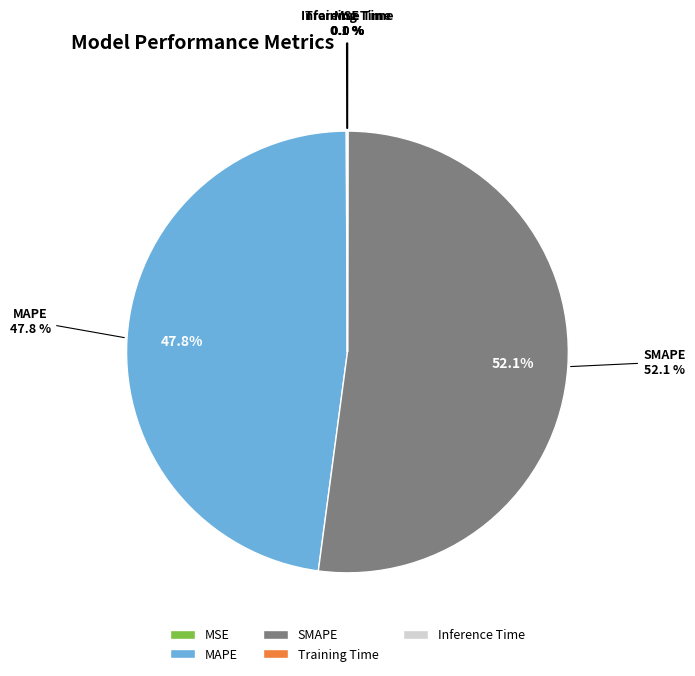

What is the majority slice?

SMAPE